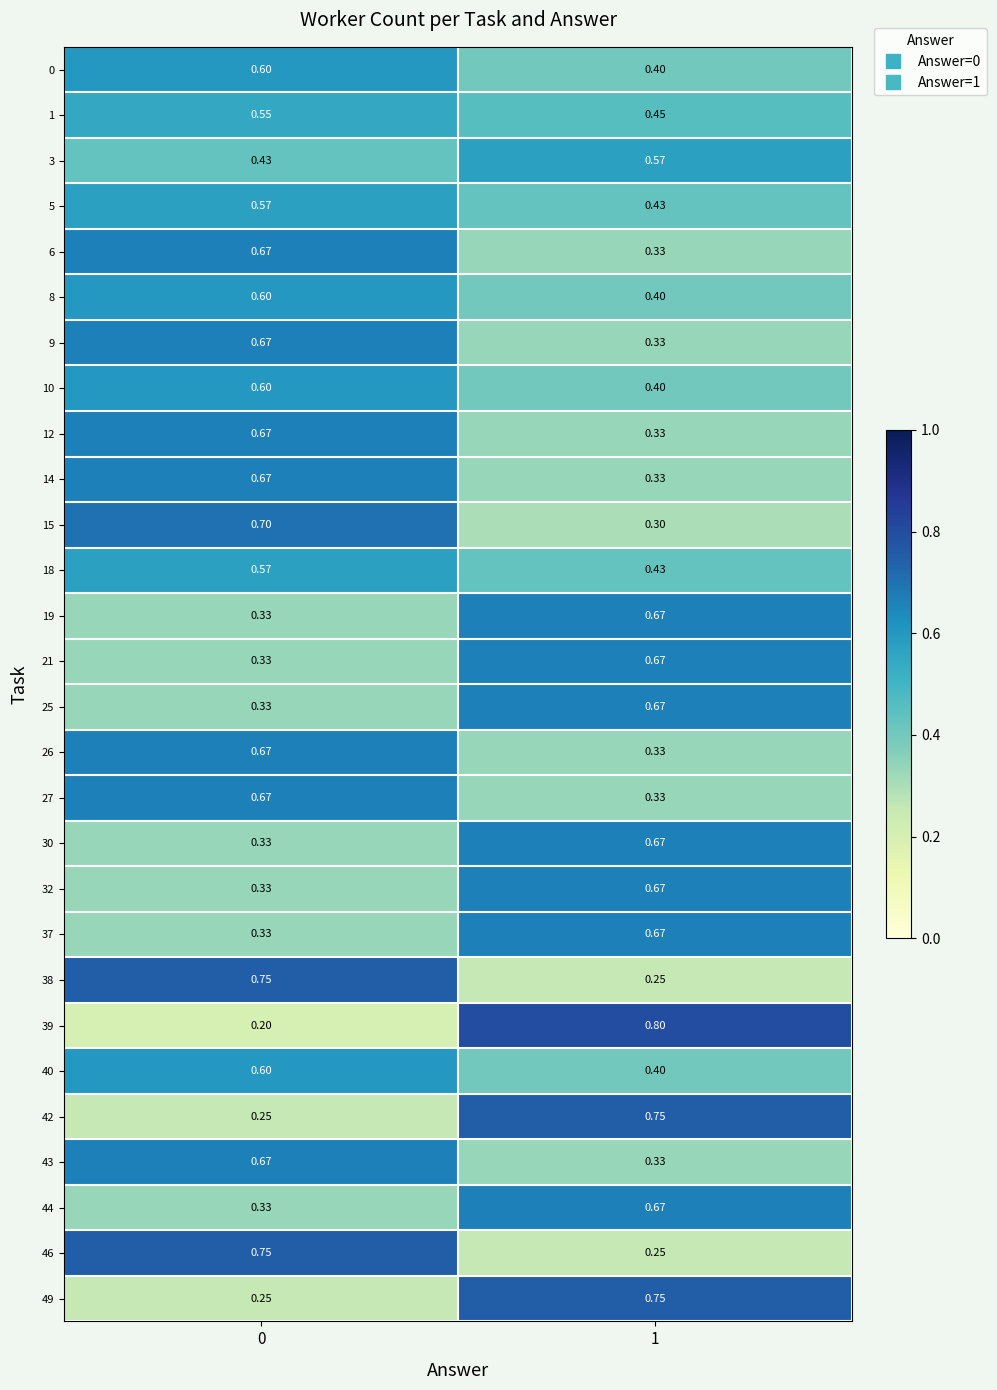

Count the number of categories in the chart.

2